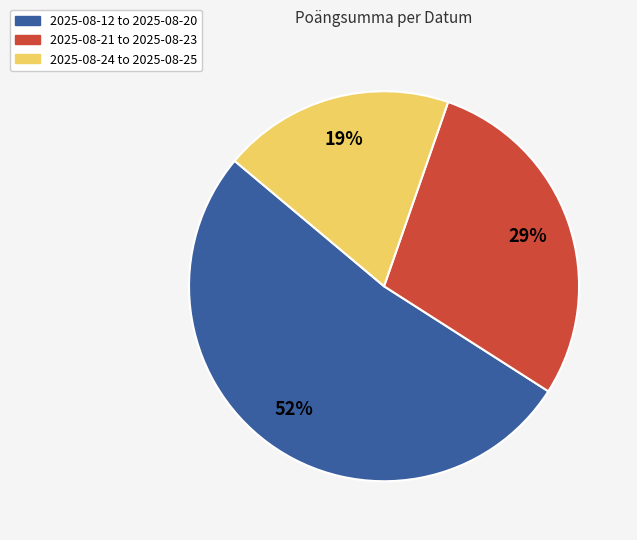

Is there a majority slice in this chart?

Yes